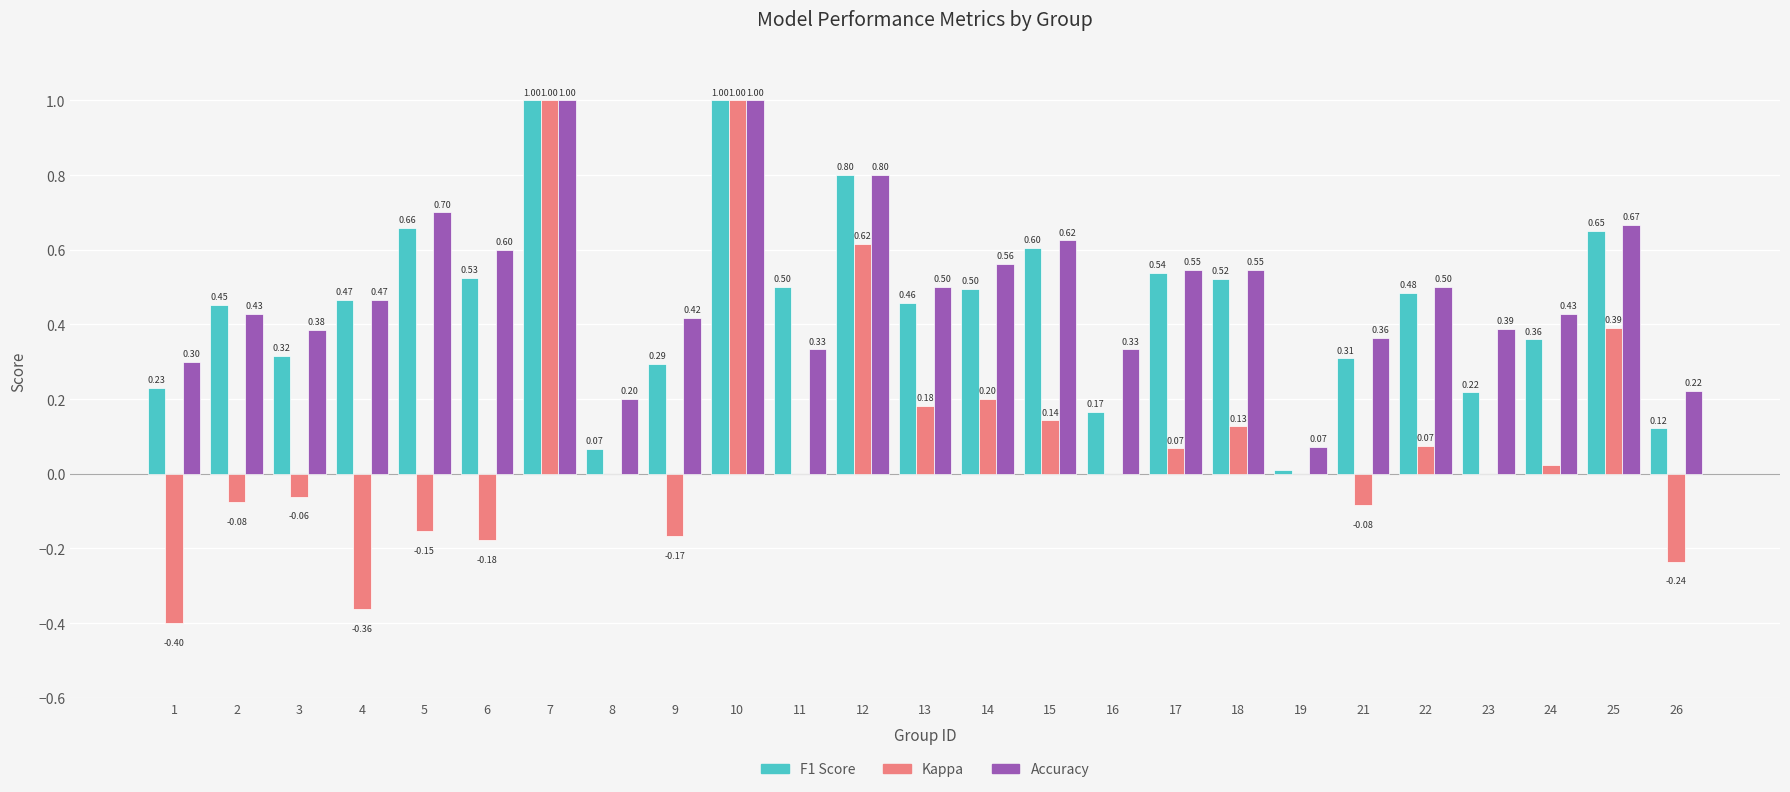

What is the total value across all series at 8?

0.3